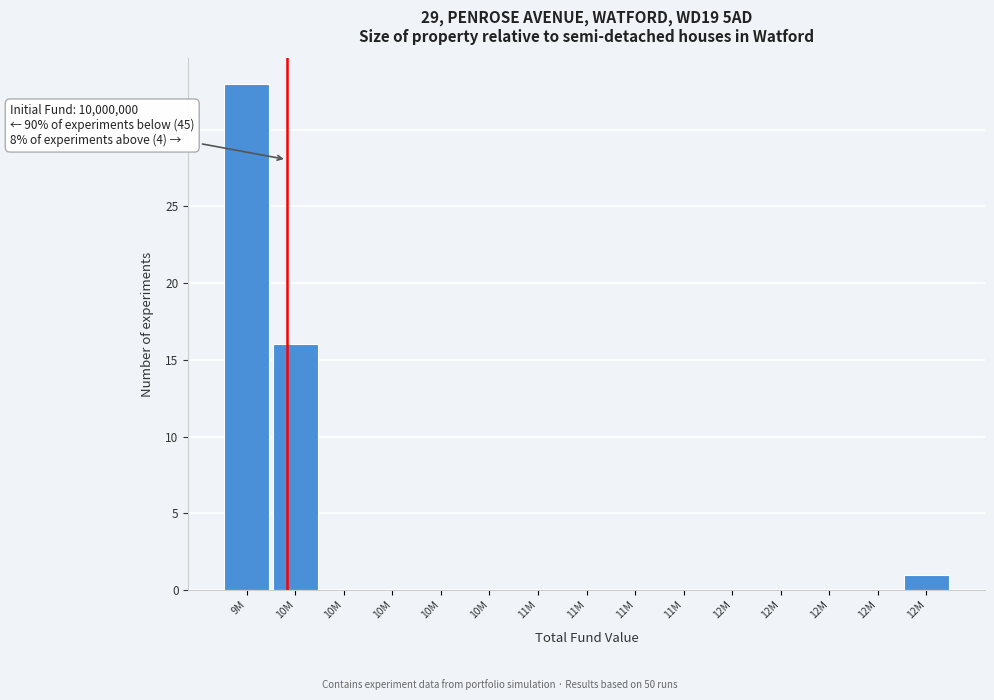

Are the bars horizontal?

No